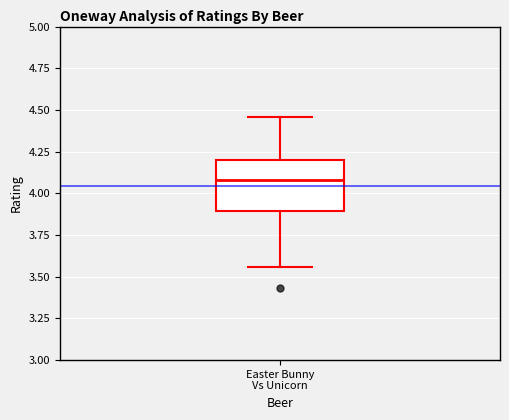

Read this box plot against the y-axis: the position of the median line, the range covered by the box, and the ends of both whiskers. The values are not printed on the chart, so give them approximately, as read against the axis.

median 4.10, box 3.90 to 4.20, whiskers 3.55 to 4.45